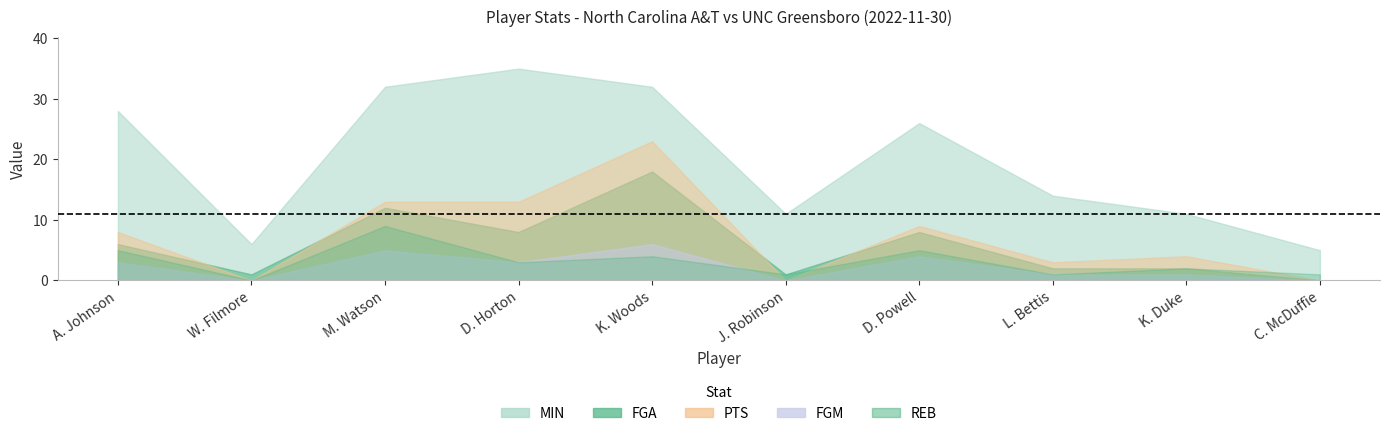

How many data points in PTS are above 8?

4